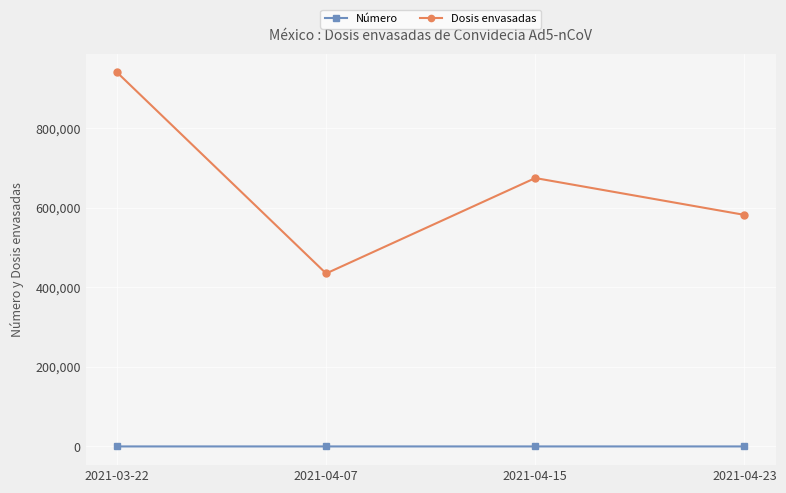

How many data points does each series have?

4